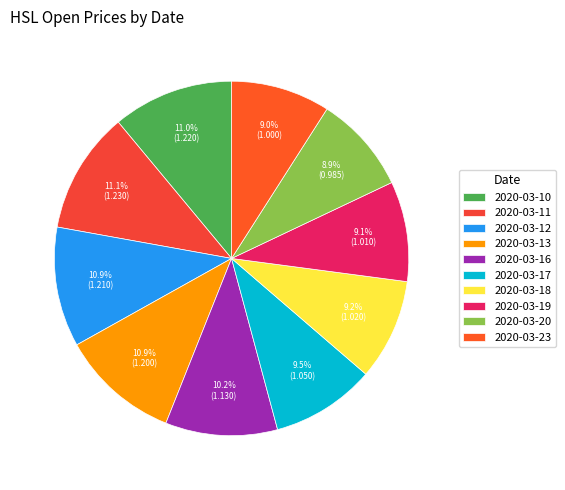

The 2020-03-13 slice represents 22% of the pie. True or false?

False